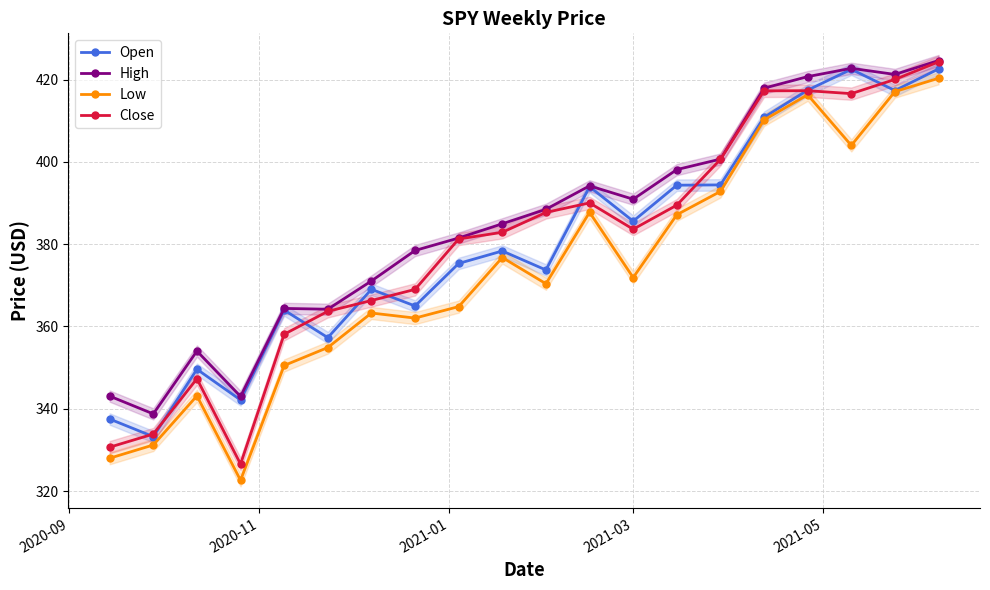

What is the minimum value for High?

338.7